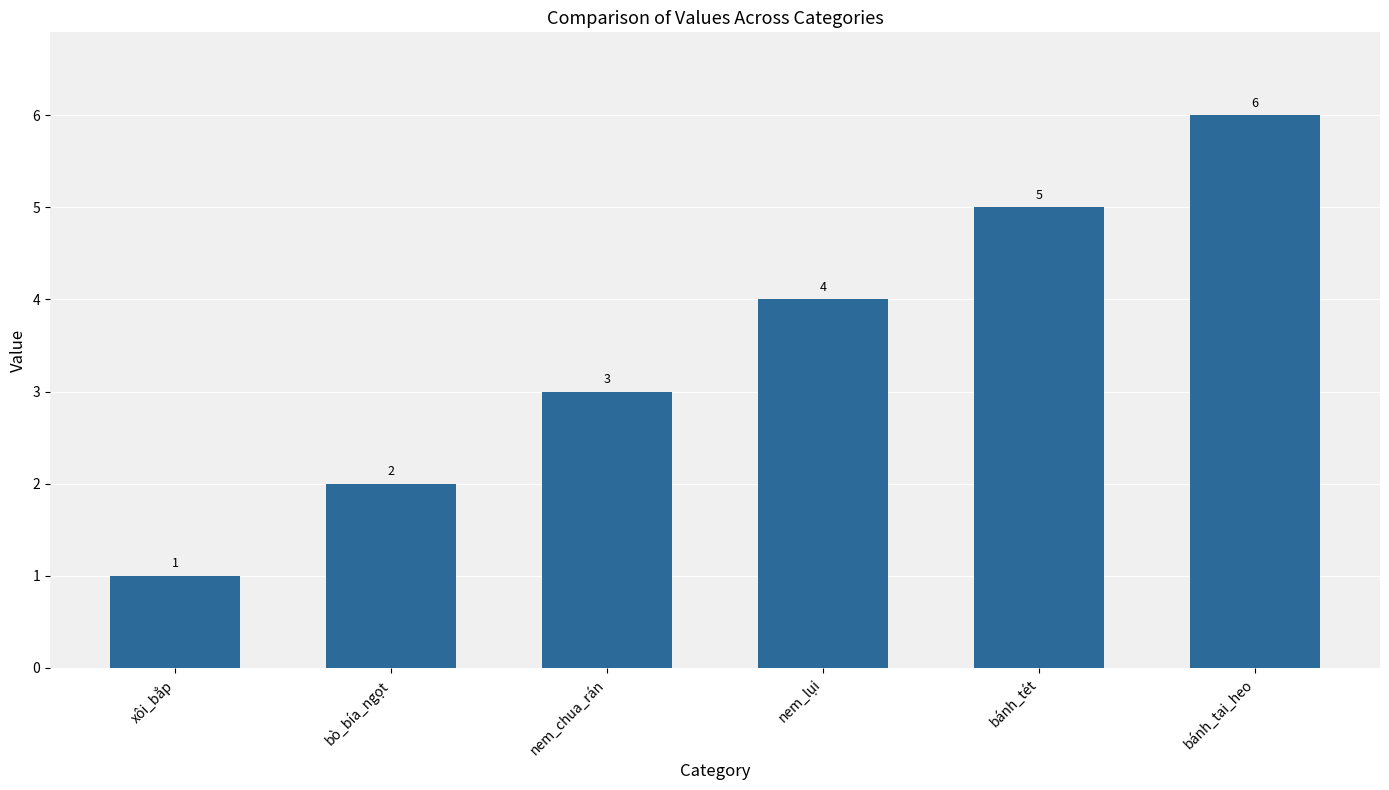

Rank the categories by value from highest to lowest.

bánh_tai_heo, bánh_tét, nem_lụi, nem_chua_rán, bò_bía_ngọt, xôi_bắp